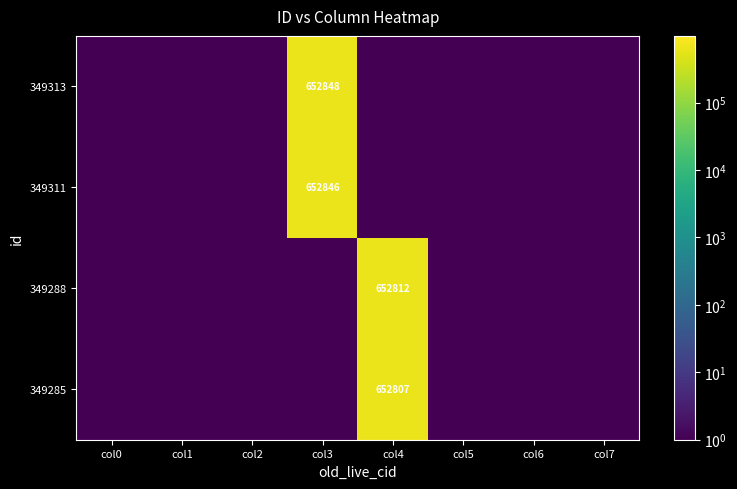

The 349313 series shows 652848.0 at col3. True or false?

True